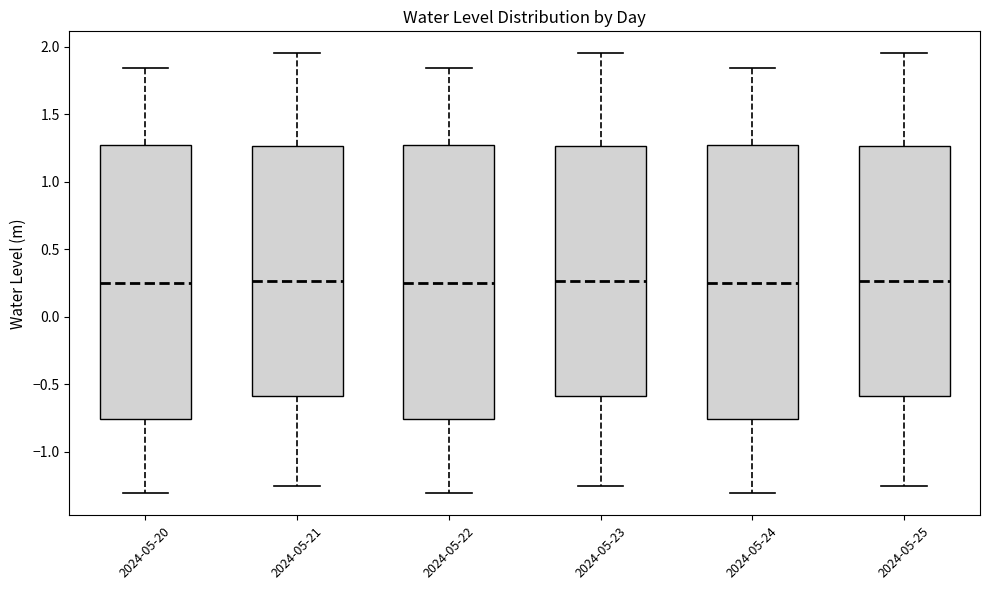

Reading left to right, transcribe this box plot: for each box, give where its median line is, the range the box spans, and where its two whiskers end, as read against the y-axis. The values are not printed on the chart, so give them approximately, as read against the axis.

2024-05-20: median 0.25, box -0.75 to 1.25, whiskers -1.30 to 1.85
2024-05-21: median 0.25, box -0.60 to 1.25, whiskers -1.25 to 1.95
2024-05-22: median 0.25, box -0.75 to 1.25, whiskers -1.30 to 1.85
2024-05-23: median 0.25, box -0.60 to 1.25, whiskers -1.25 to 1.95
2024-05-24: median 0.25, box -0.75 to 1.25, whiskers -1.30 to 1.85
2024-05-25: median 0.25, box -0.60 to 1.25, whiskers -1.25 to 1.95